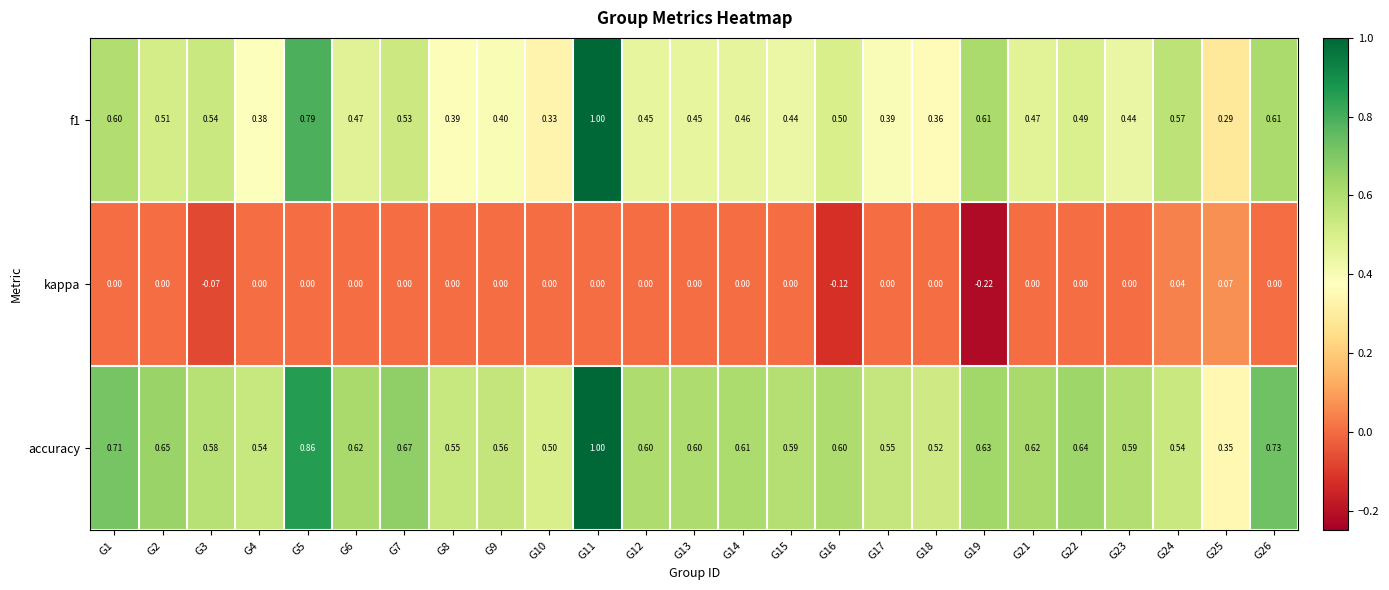

Which series has the largest total across all categories?

accuracy